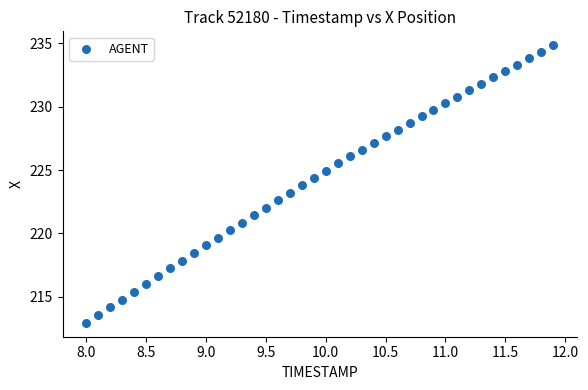

What is the range of Y values (max minus min)?

21.9